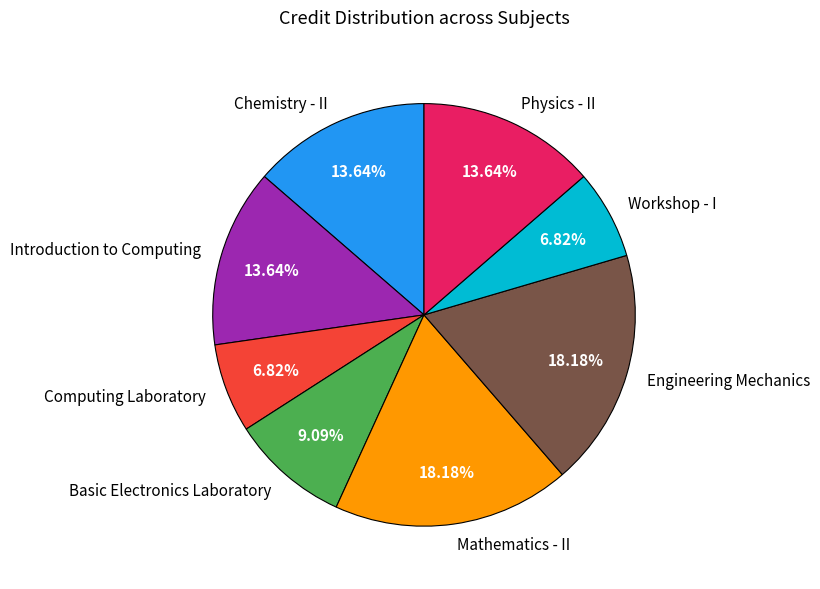

How much of the chart is everything except Basic Electronics Laboratory?

90.9%